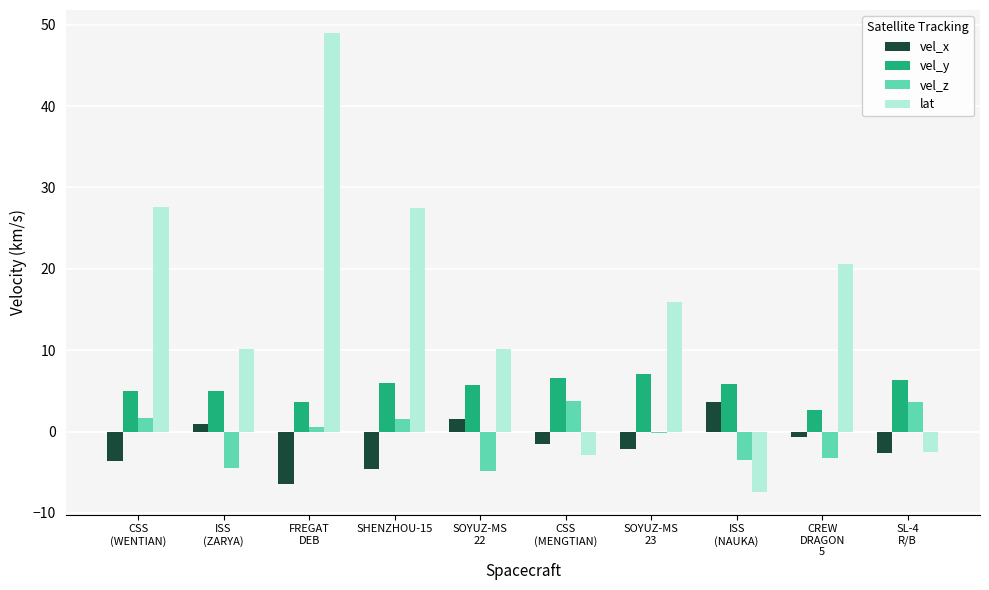

What is the average value of the vel_y series?

5.4